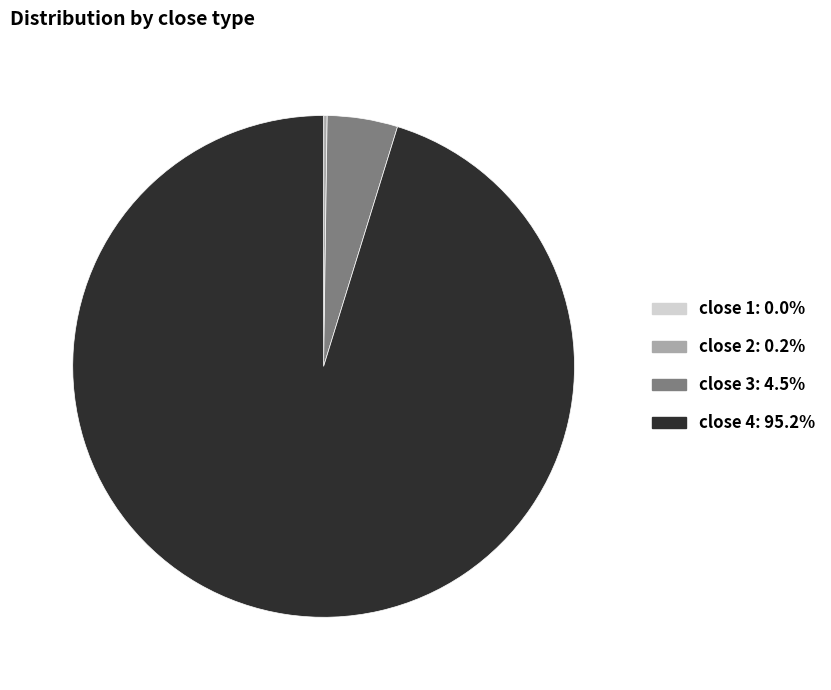

Is close 4 the majority of the pie?

Yes